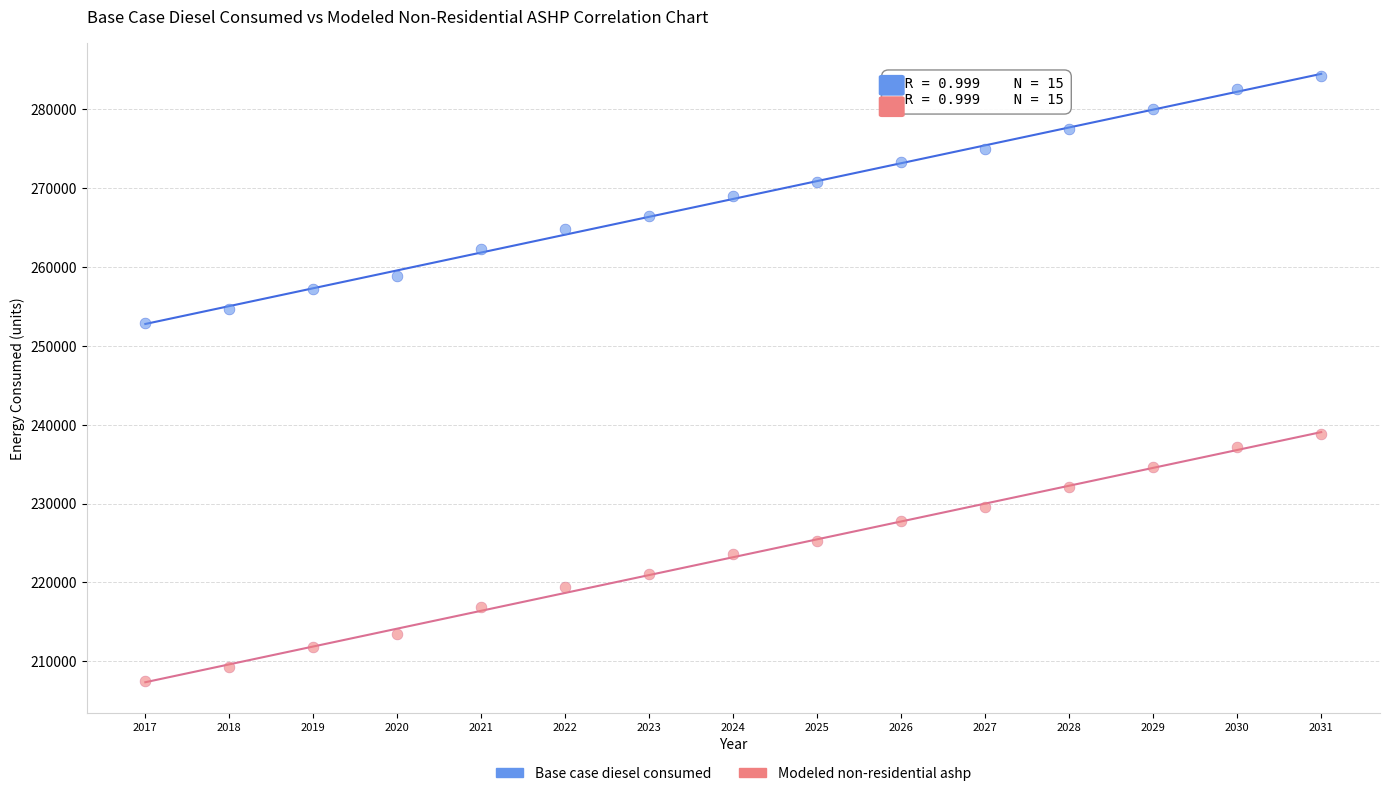

Which series contains the lowest Y value?

Modeled non-residential ashp